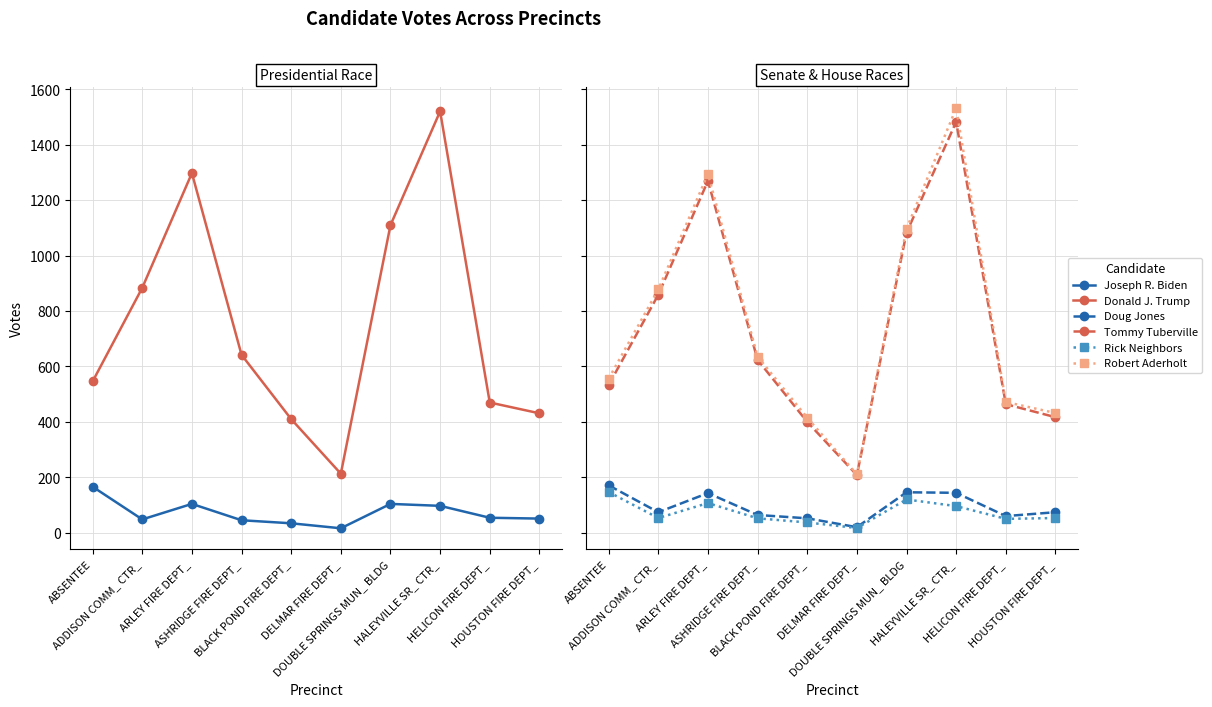

What are all the series names shown in the legend?

Joseph R. Biden, Donald J. Trump, Doug Jones, Tommy Tuberville, Rick Neighbors, Robert Aderholt